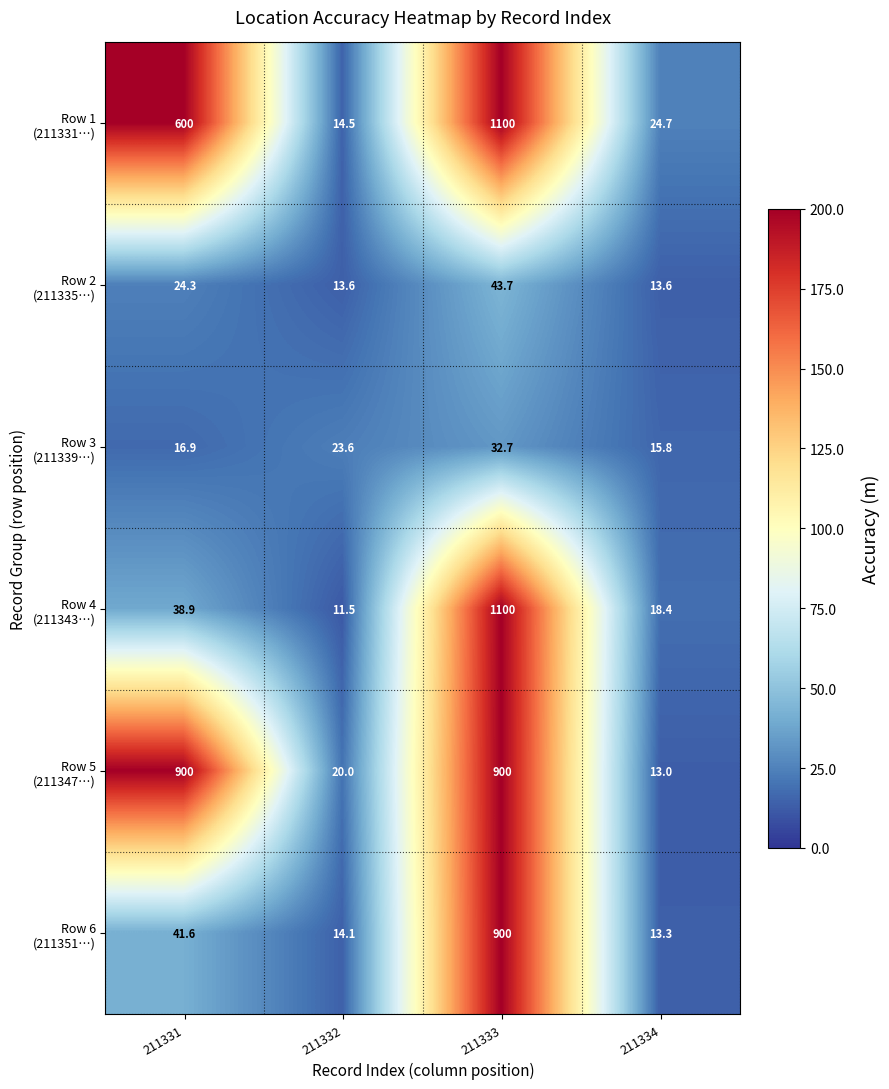

What is the total value across all series at 211334?

98.8